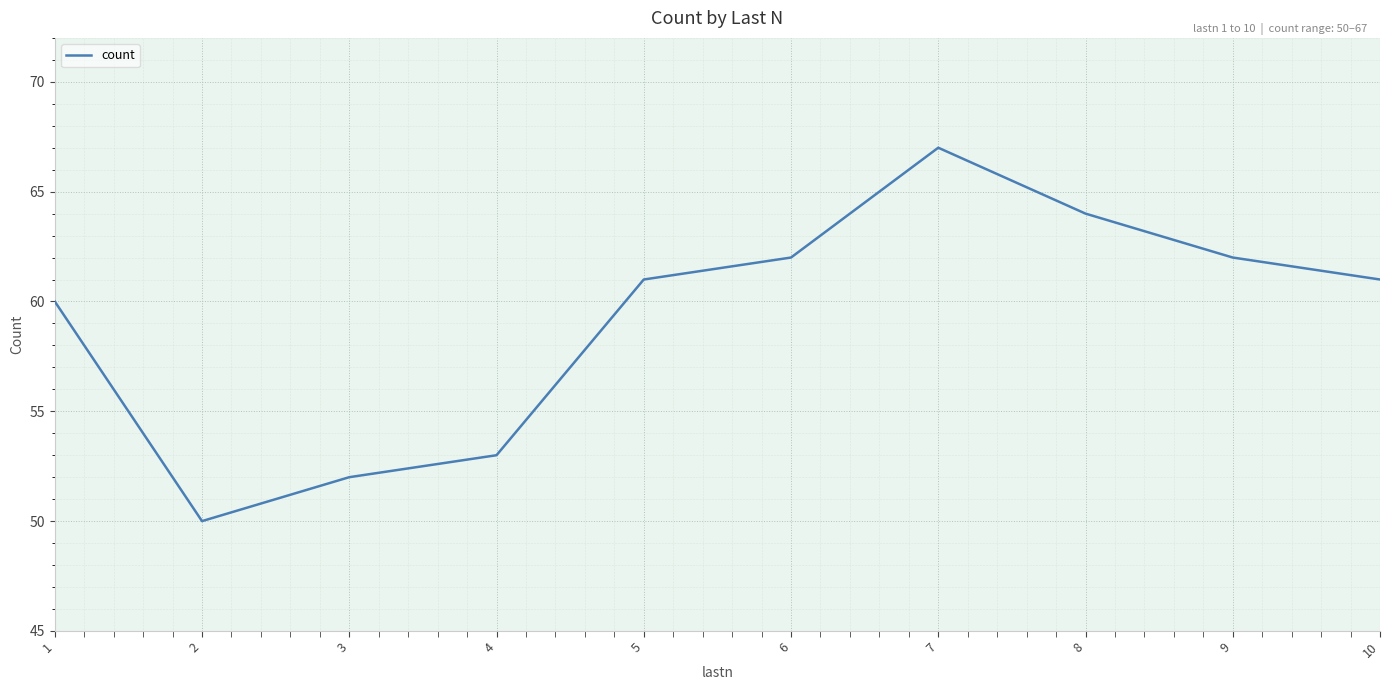

Read the value at 3.

52